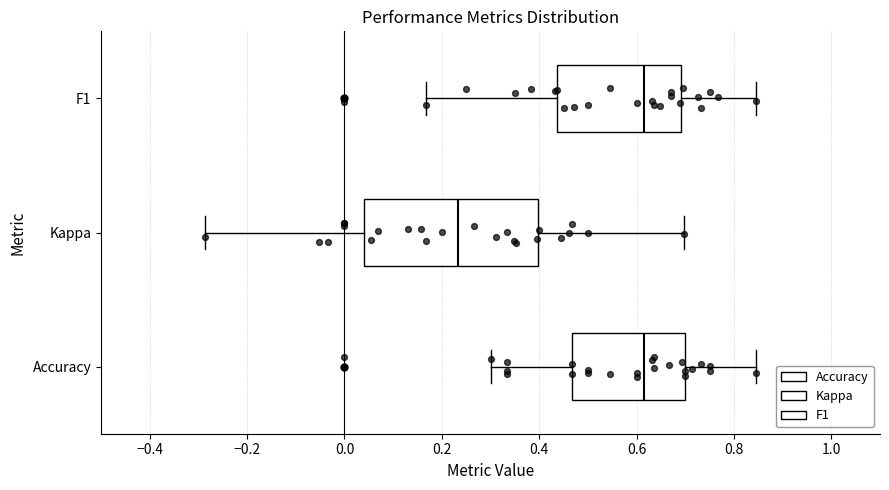

Reading bottom to top, transcribe this box plot: for each box, give where its median line is, the range the box spans, and where its two whiskers end, as read against the x-axis. The values are not printed on the chart, so give them approximately, as read against the axis.

Accuracy: median 0.62, box 0.46 to 0.70, whiskers 0.30 to 0.84
Kappa: median 0.24, box 0.04 to 0.40, whiskers -0.28 to 0.70
F1: median 0.62, box 0.44 to 0.70, whiskers 0.16 to 0.84